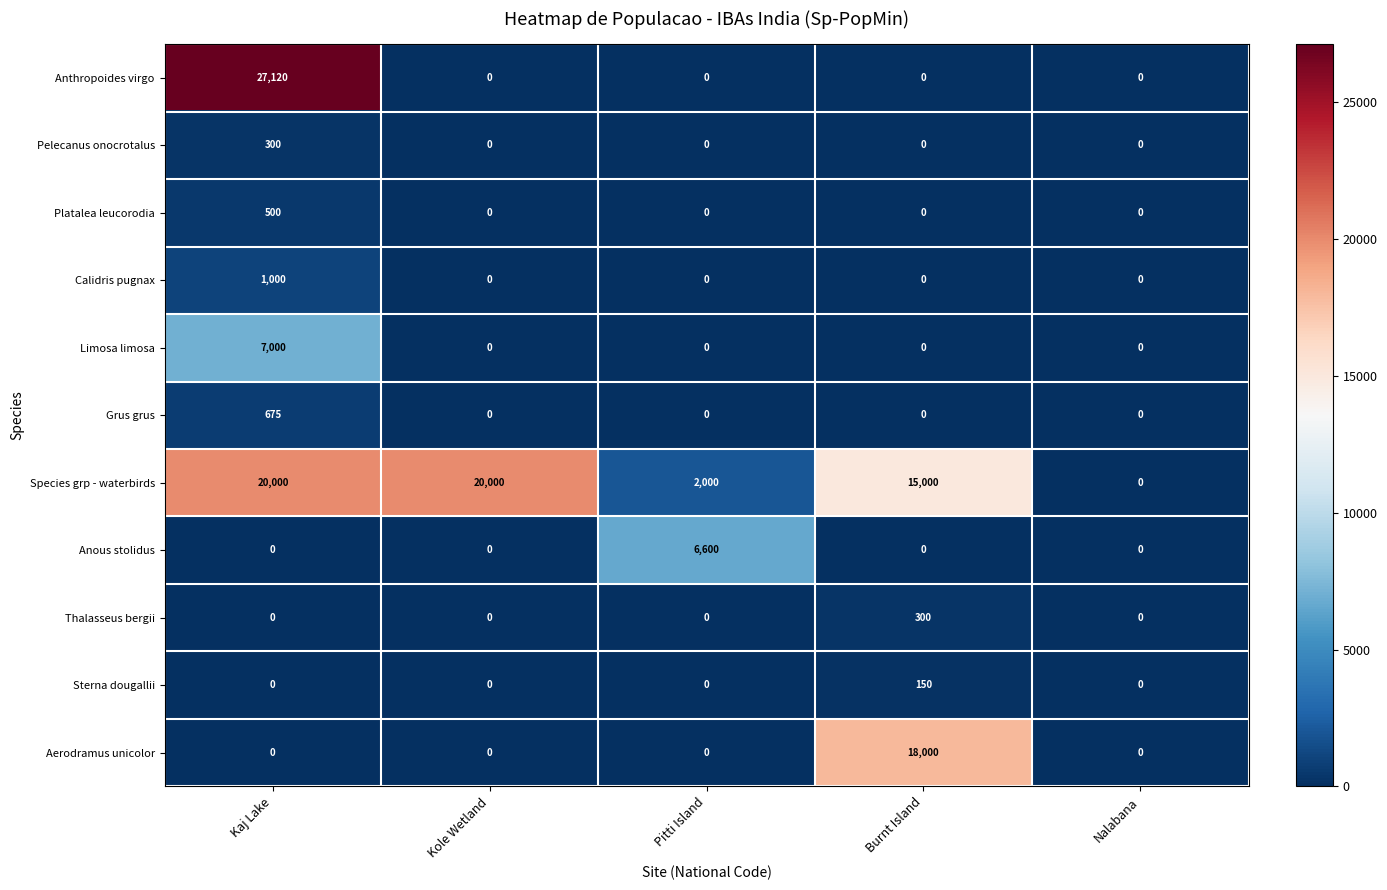

What is the sum of all Pelecanus onocrotalus values?

300